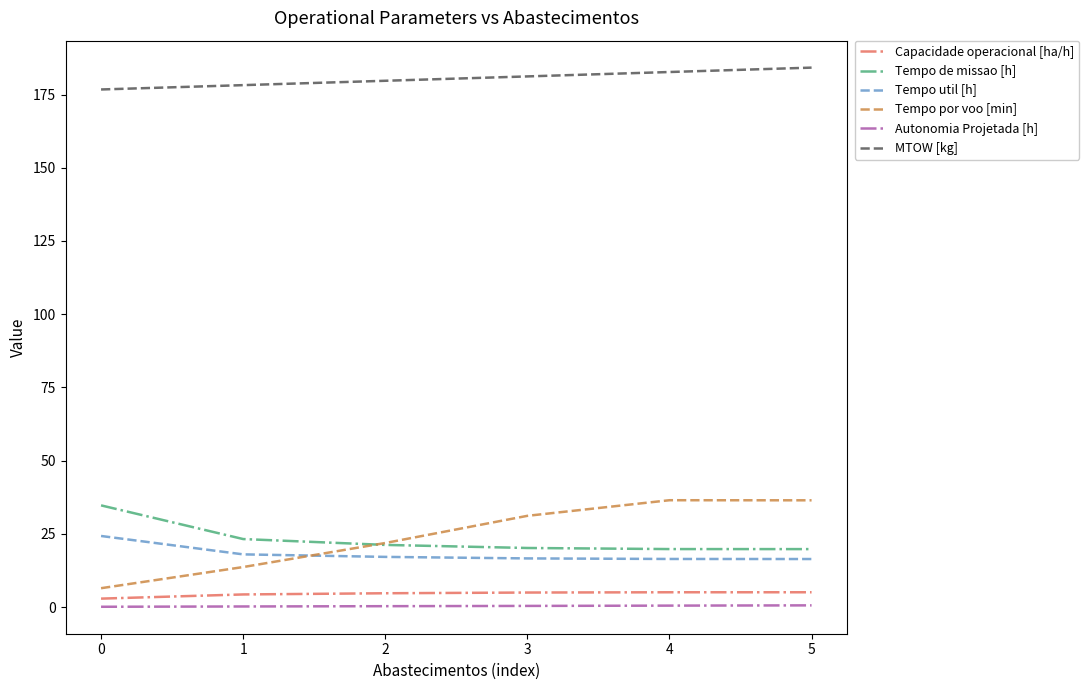

What is the minimum value shown in the chart?

0.1